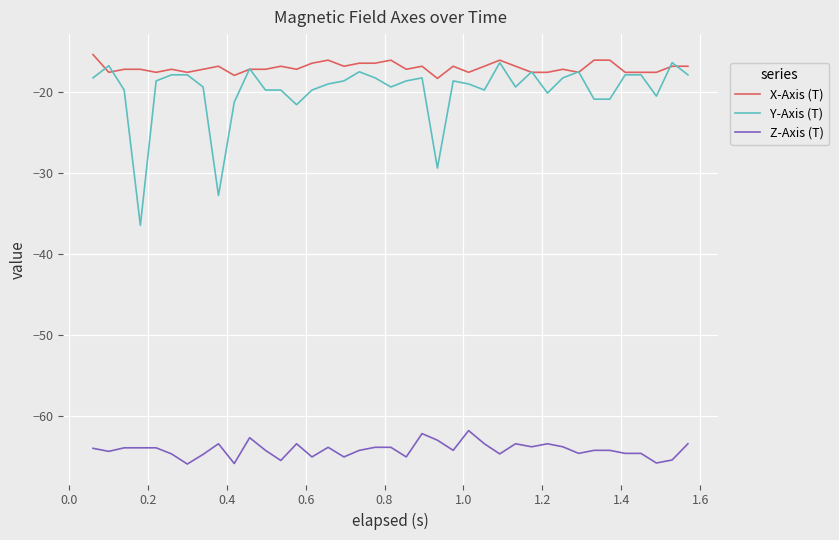

Which series has the widest spread of values?

Y-Axis (T)